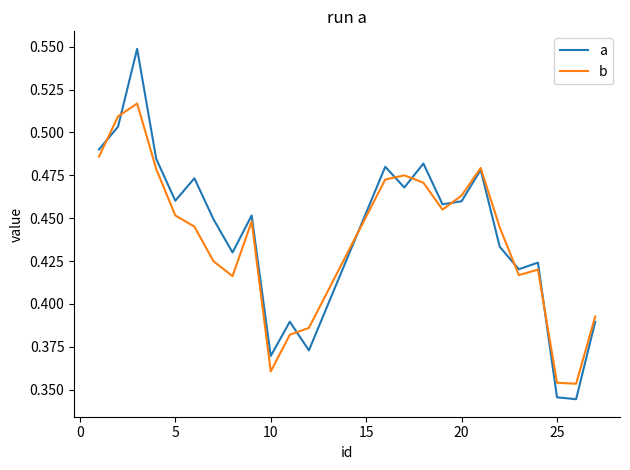

List the series in order of their peak value, lowest first.

b, a